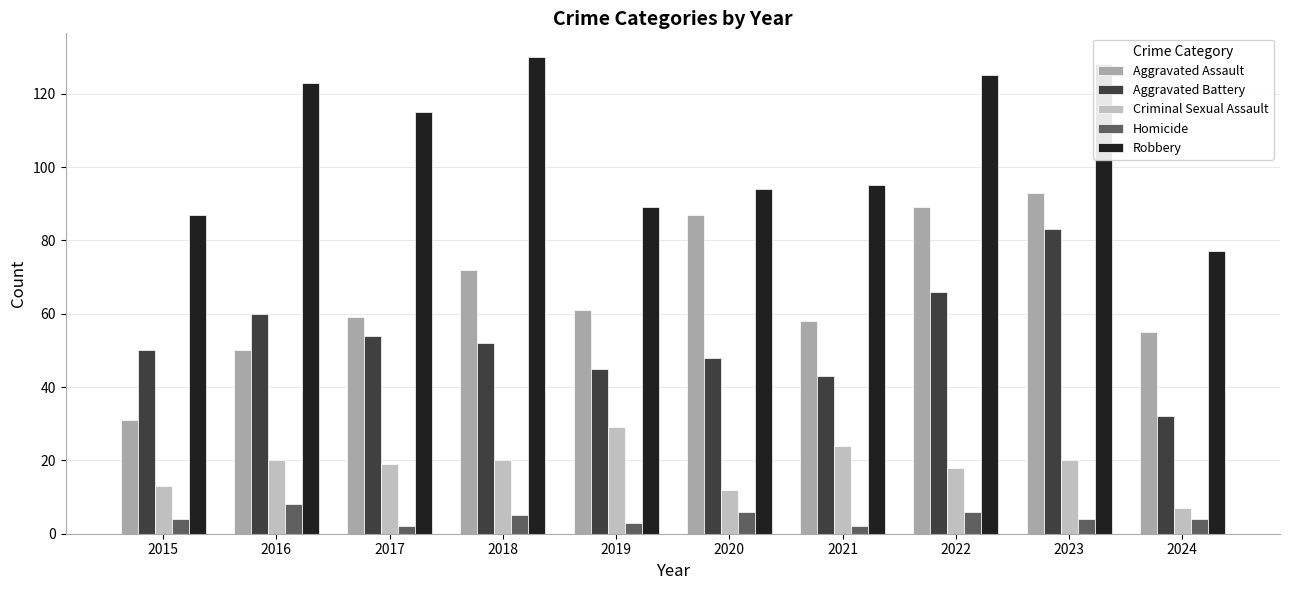

Rank the categories by Aggravated Battery value from lowest to highest.

2024, 2021, 2019, 2020, 2015, 2018, 2017, 2016, 2022, 2023